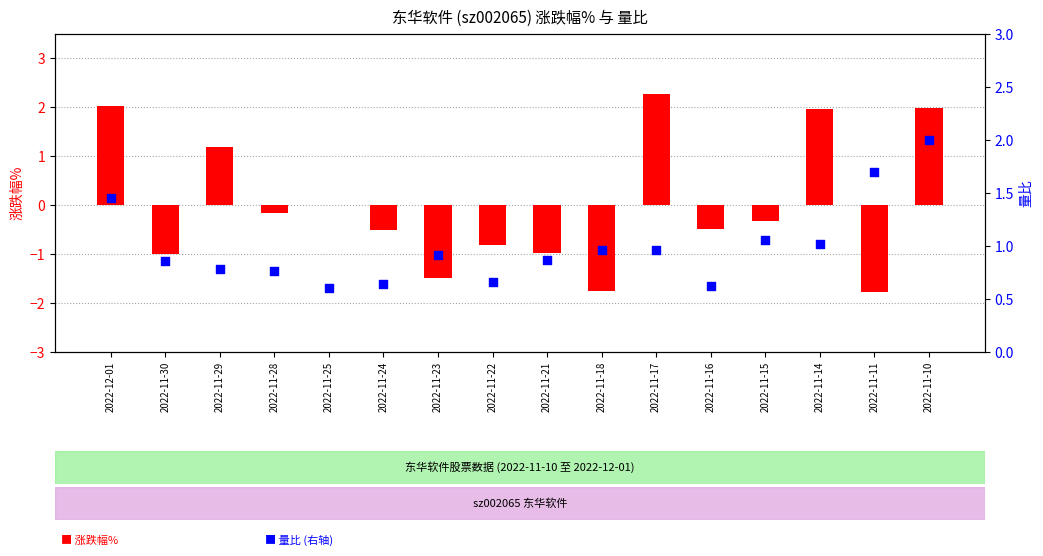

At which category is the sum across all series the highest?

2022-11-10